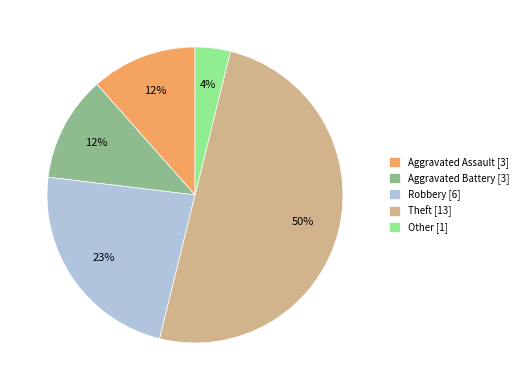

Combined, do Aggravated Battery and Theft account for over 50%?

Yes